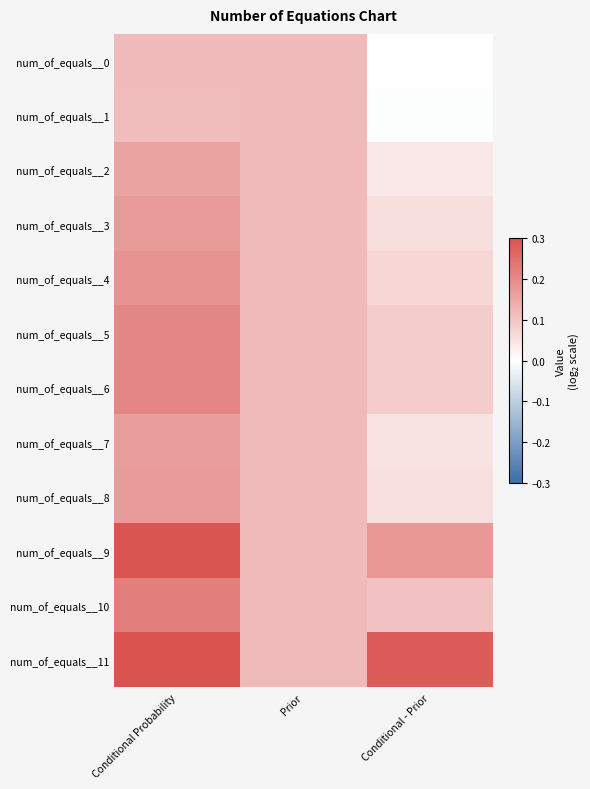

Which series changed the most between Conditional Probability and Prior?

num_of_equals__11